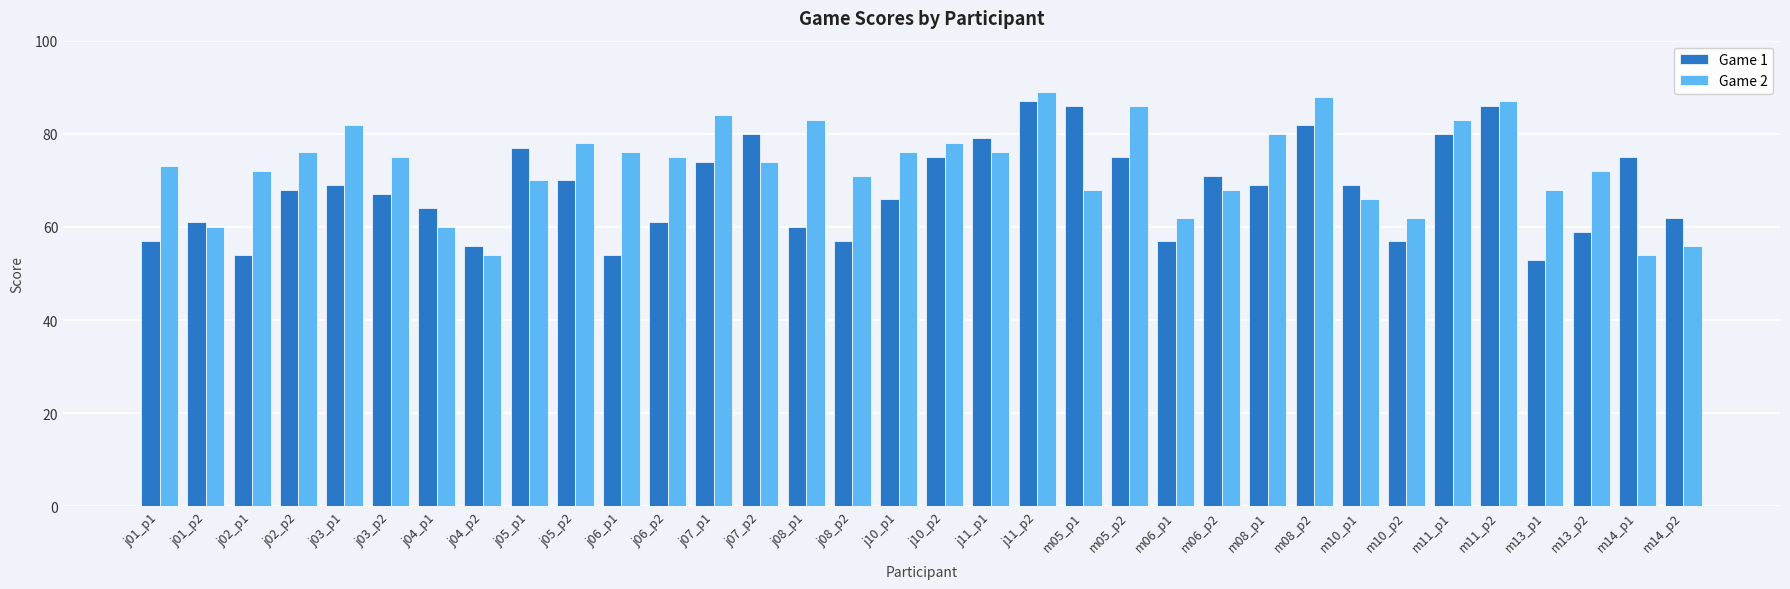

Which series changed the most between j05_p1 and j08_p1?

Game 1